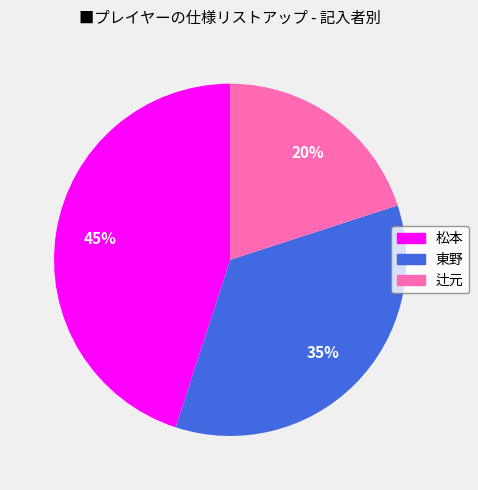

How many slices are in this pie chart?

3